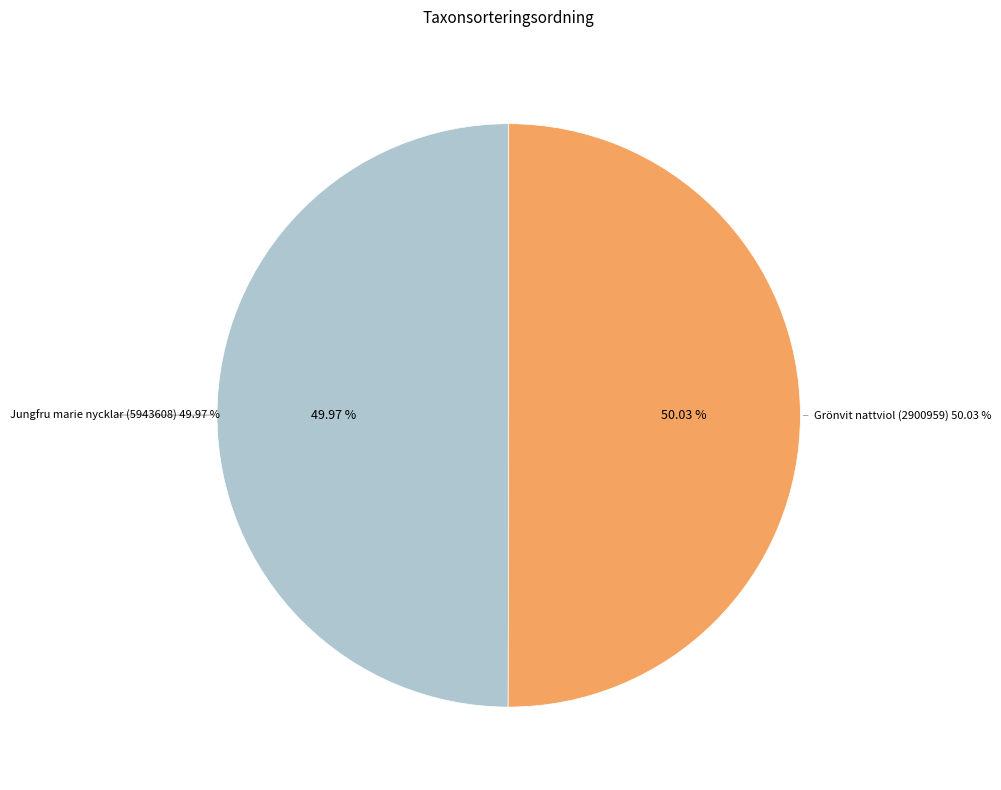

How many segments does this pie chart have?

2